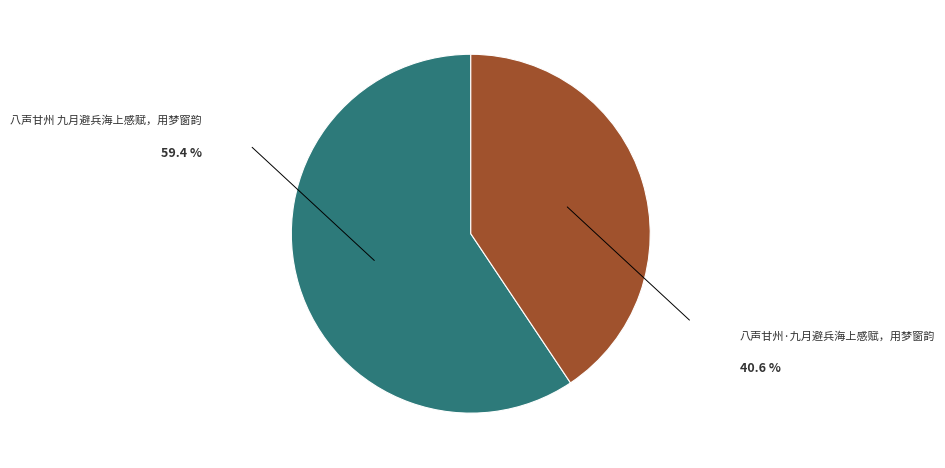

Does 八声甘州 九月避兵海上感赋，用梦窗韵 represent more than half of the total?

Yes